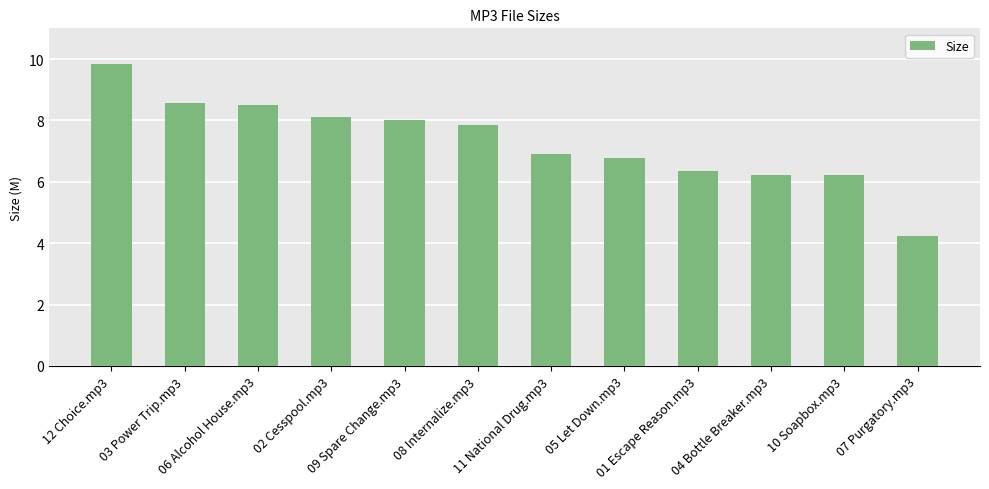

What is the label of the 7th bar from the left?

11 National Drug.mp3